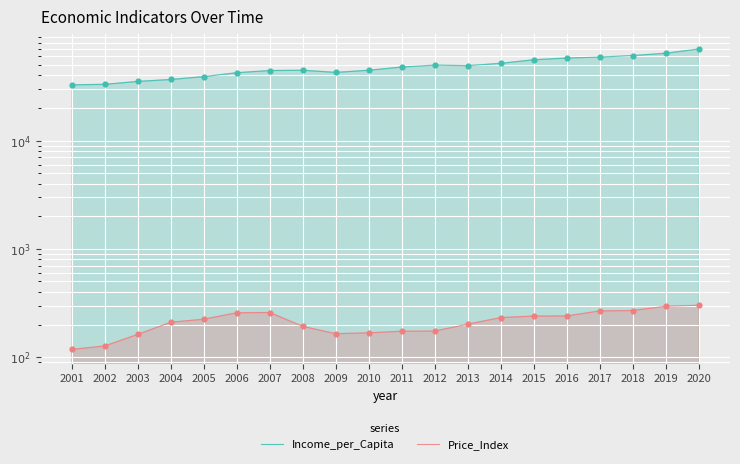

Is the value of Income_per_Capita at 2008 greater than the value of Price_Index at 2012?

Yes